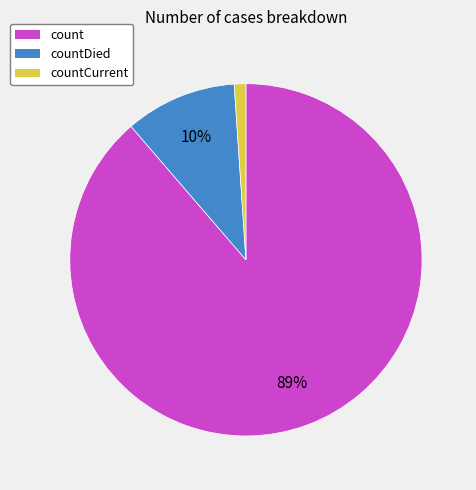

Does count represent more than half of the total?

Yes